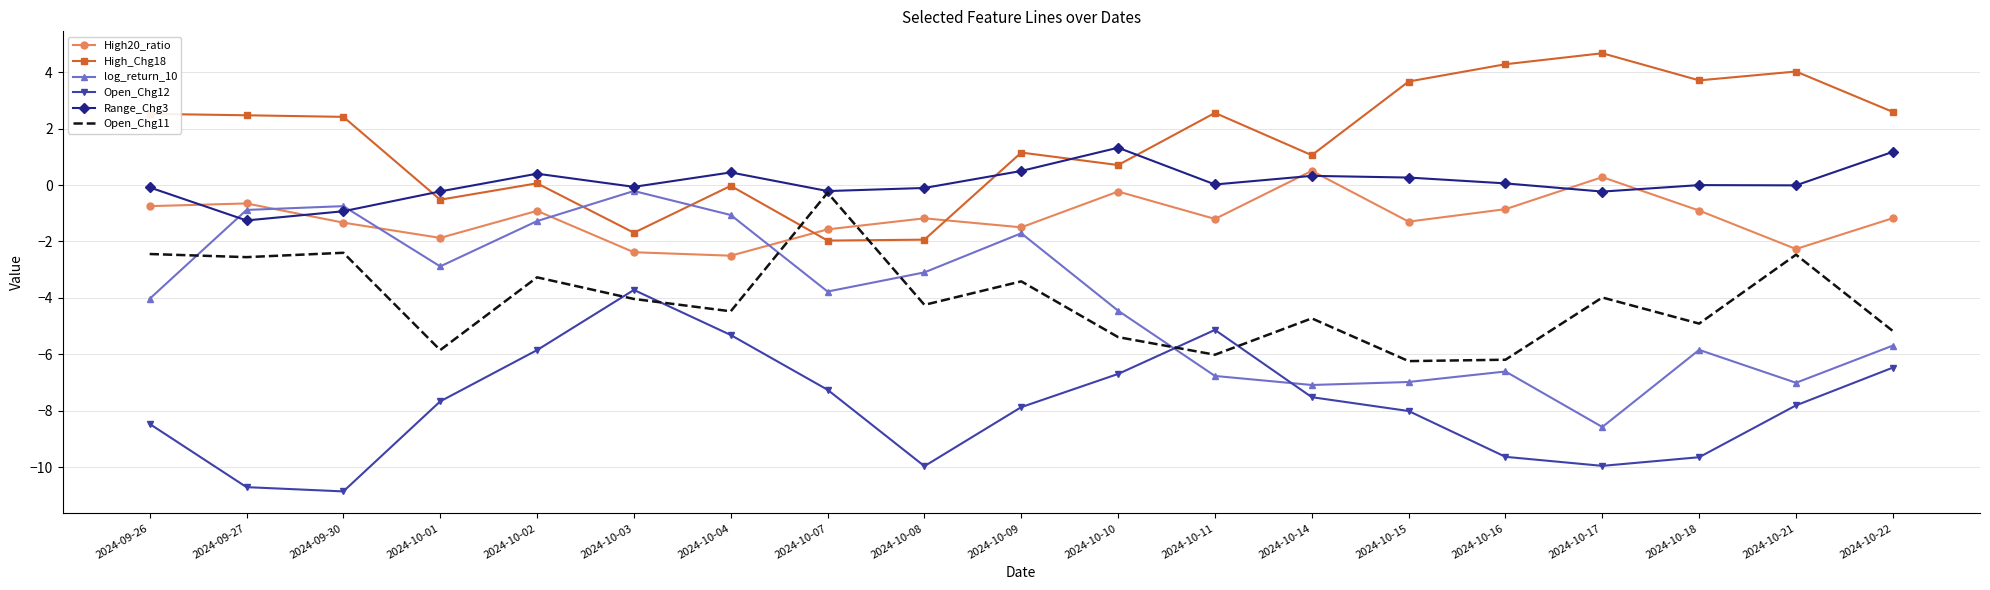

What position from the right is 2024-09-27?

18